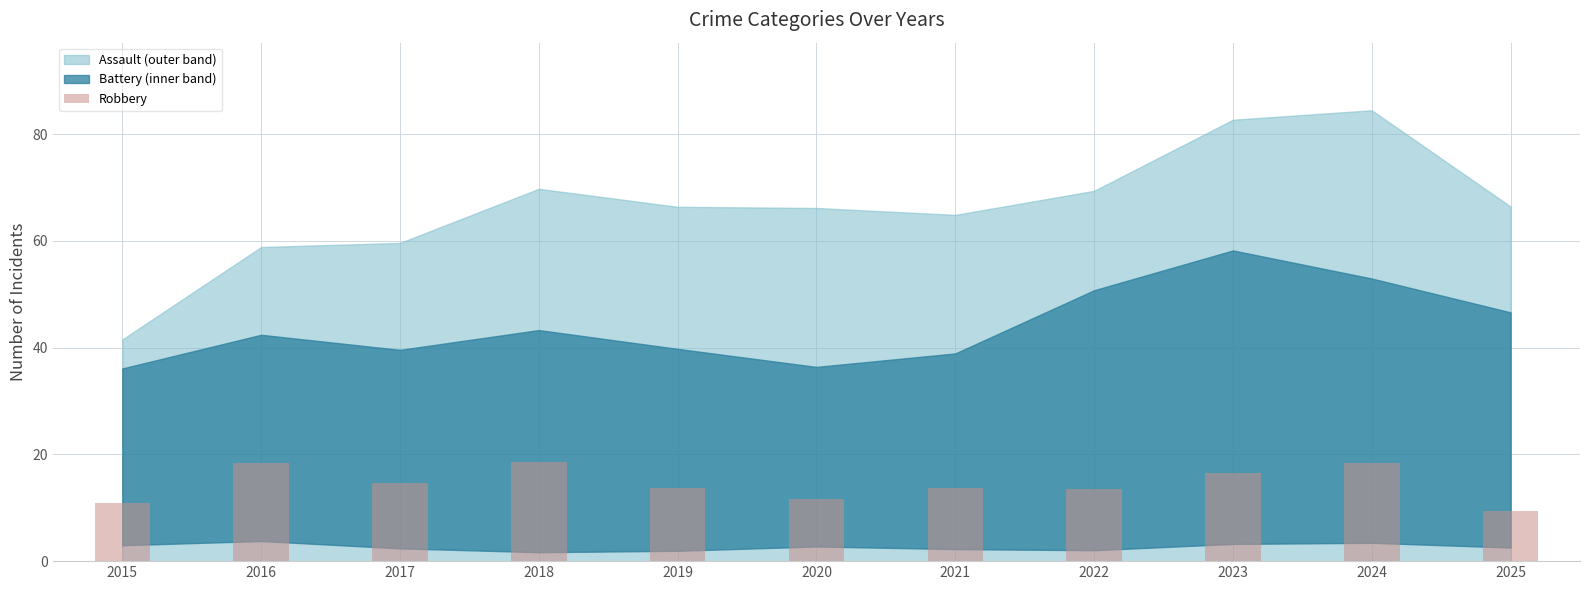

What is the ratio of the value at 2024 to the value at 2025?

2.0